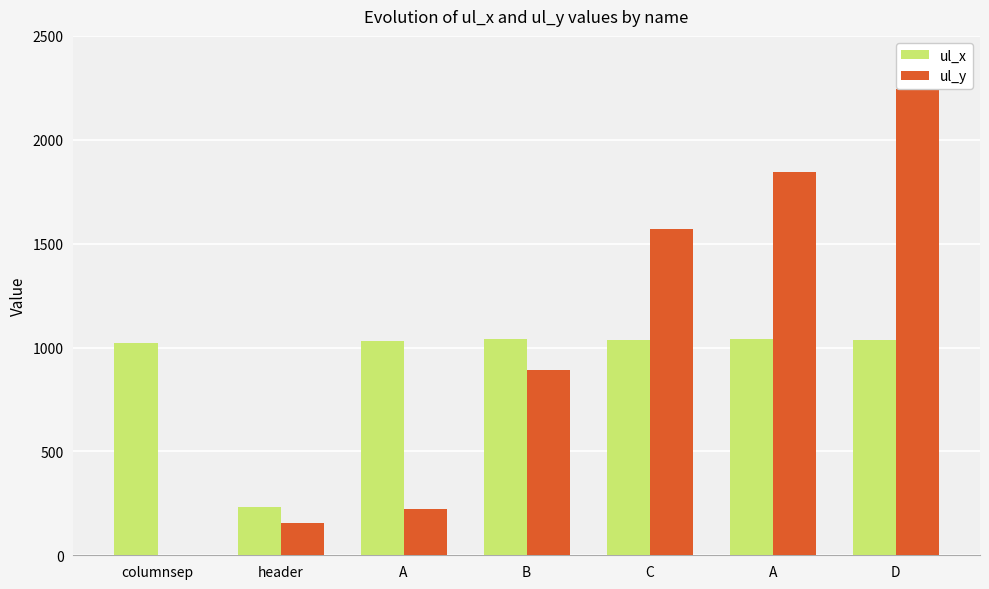

How many series are shown in this chart?

2